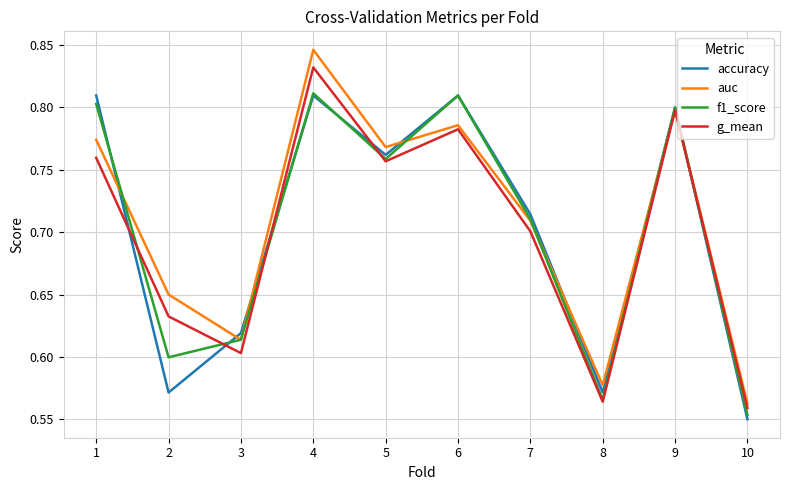

Is the value of accuracy at 8 greater than the value of g_mean at 9?

No